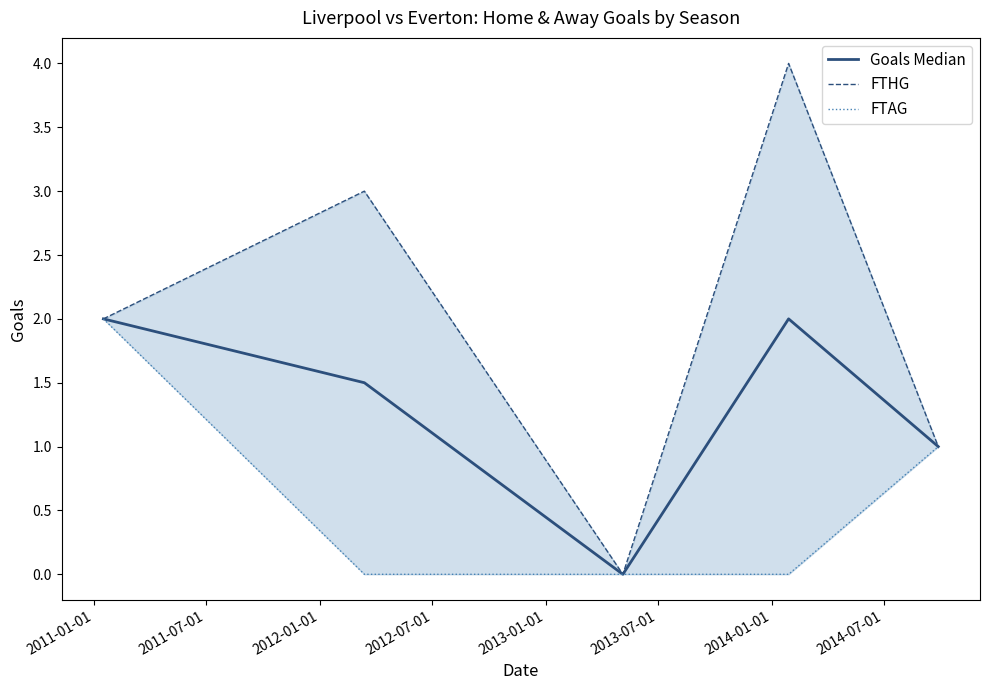

Is this an area chart (filled region under the line)?

No